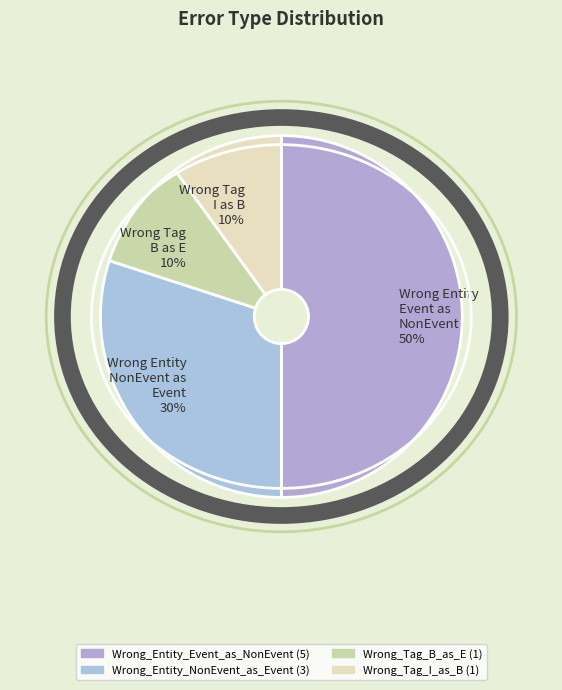

Rank the categories by value from highest to lowest.

Wrong_Entity_Event_as_NonEvent, Wrong_Entity_NonEvent_as_Event, Wrong_Tag_B_as_E, Wrong_Tag_I_as_B